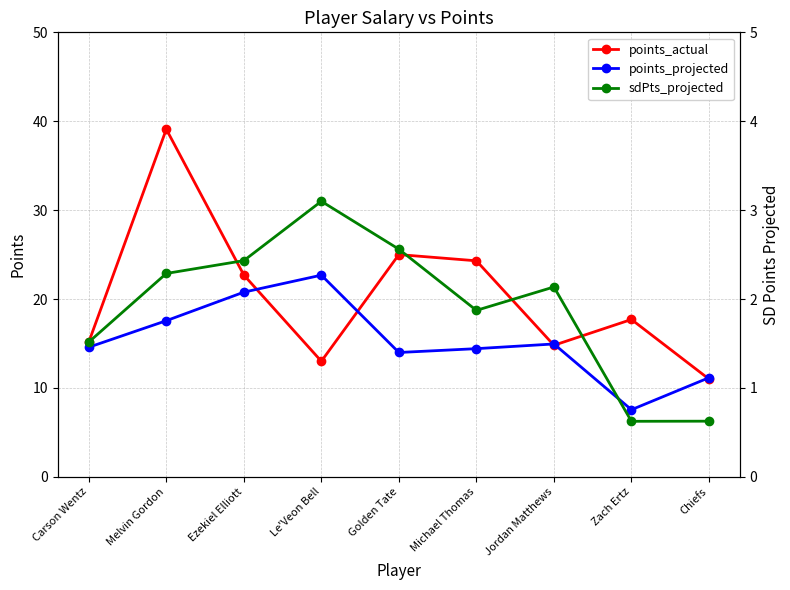

True or false: points_actual and sdPts_projected cross at least once.

False